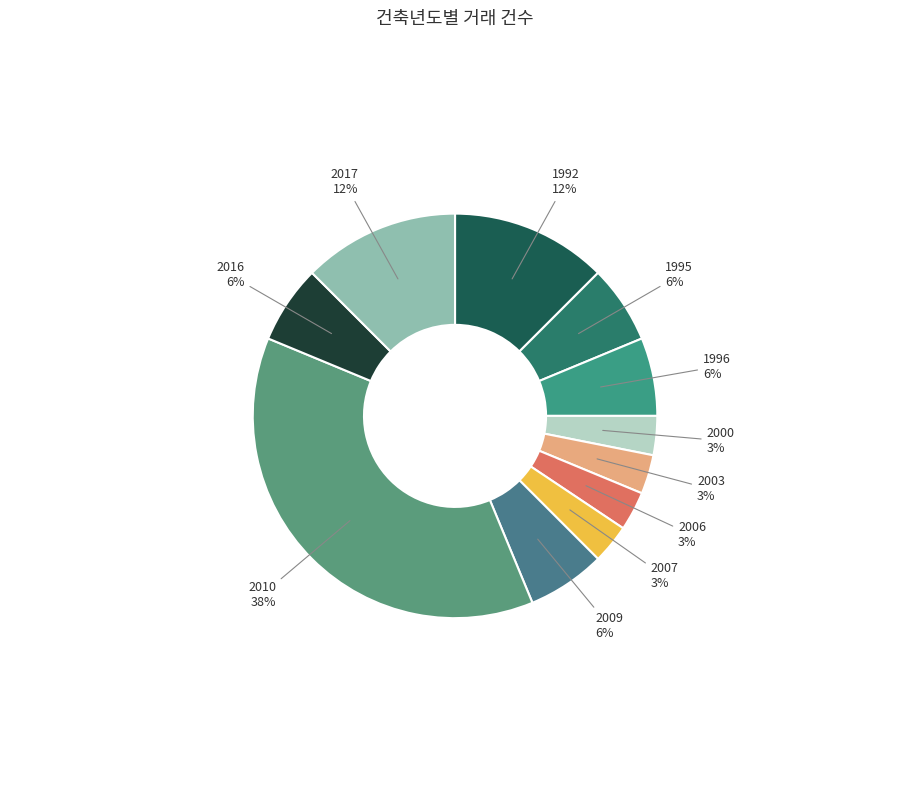

Which slice is the smallest?

2000